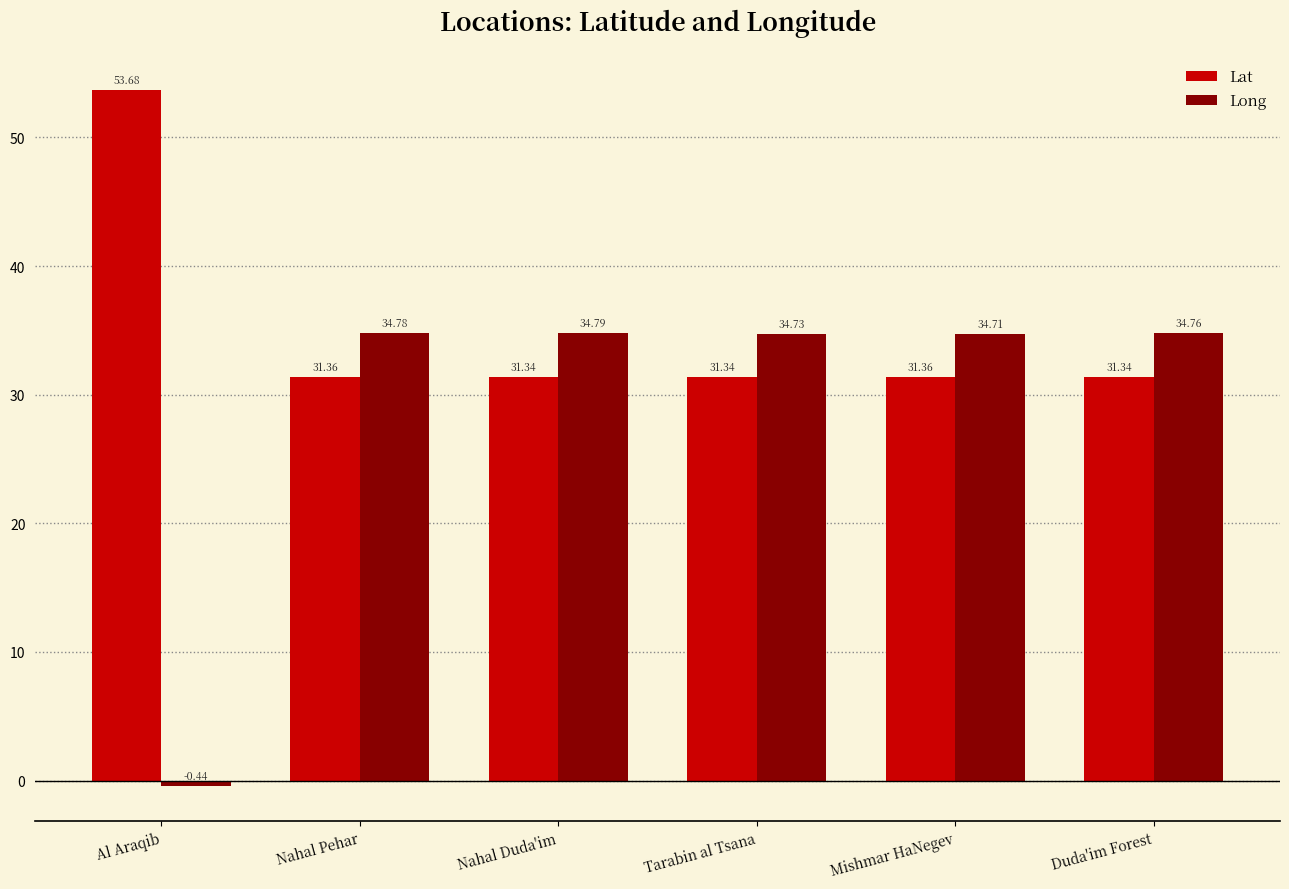

Which label corresponds to the largest value in the chart?

Al Araqib